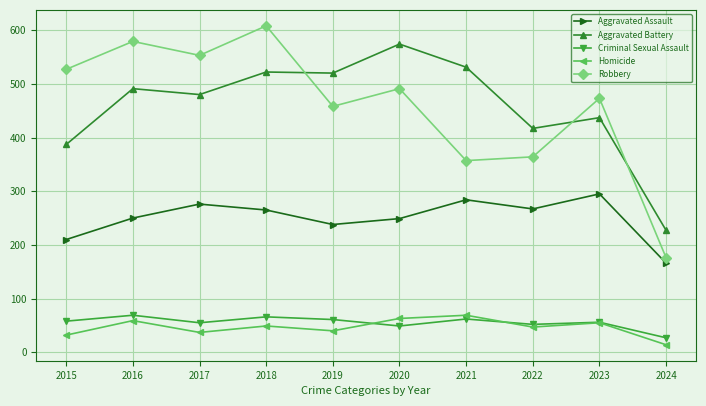

Which category has the highest value in the Homicide series?

2021